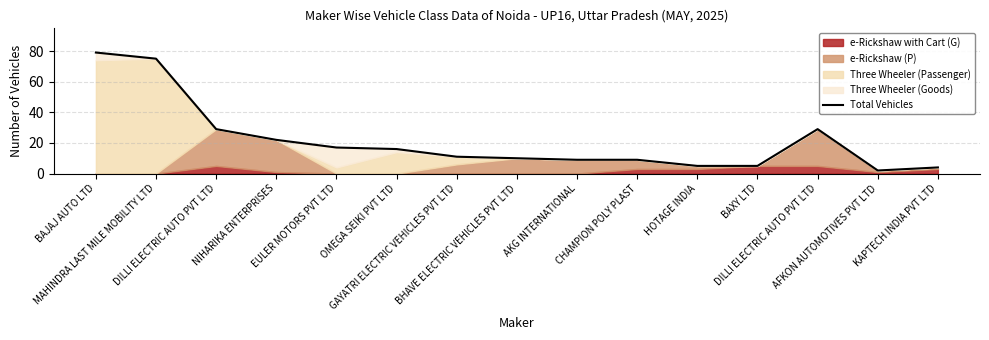

At which category does the chart reach its peak across all series?

BAJAJ AUTO LTD